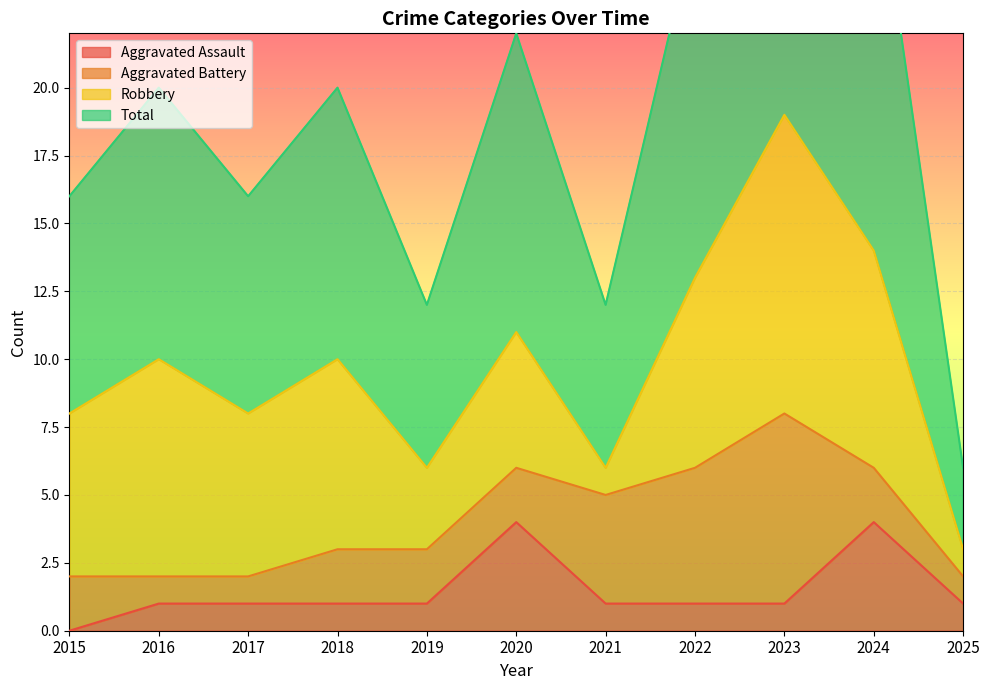

What is the value of the Aggravated Assault point at the 5th from the left?

1